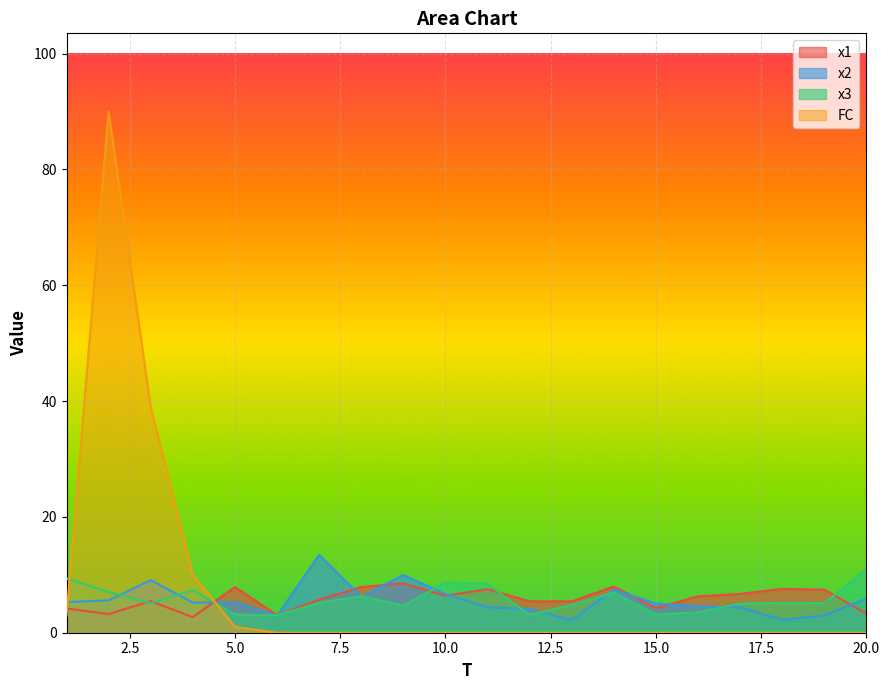

How many lines are shown in the chart?

4